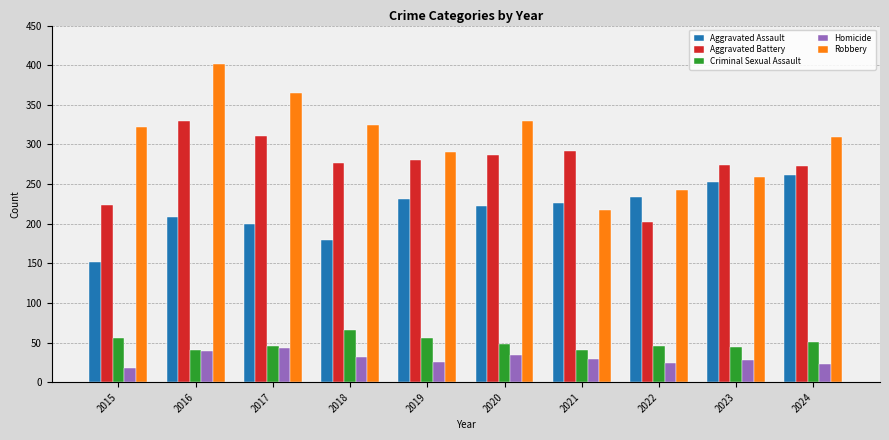

What are all the series names shown in the legend?

Aggravated Assault, Aggravated Battery, Criminal Sexual Assault, Homicide, Robbery